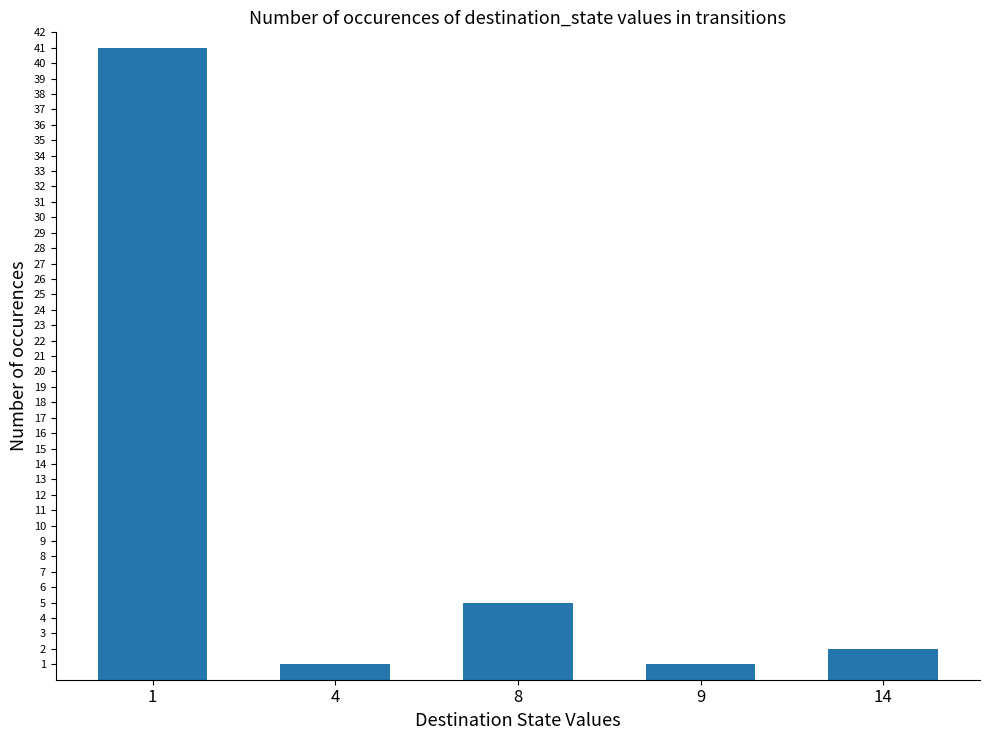

What is the minimum value shown in the chart?

1